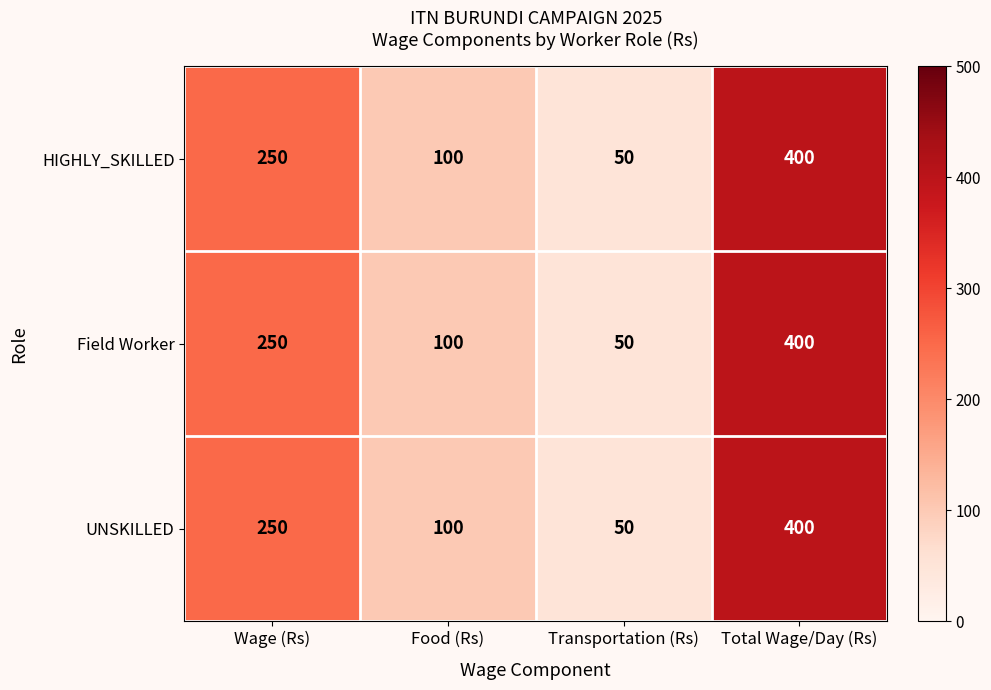

The Field Worker series shows 84 at Transportation (Rs). True or false?

False